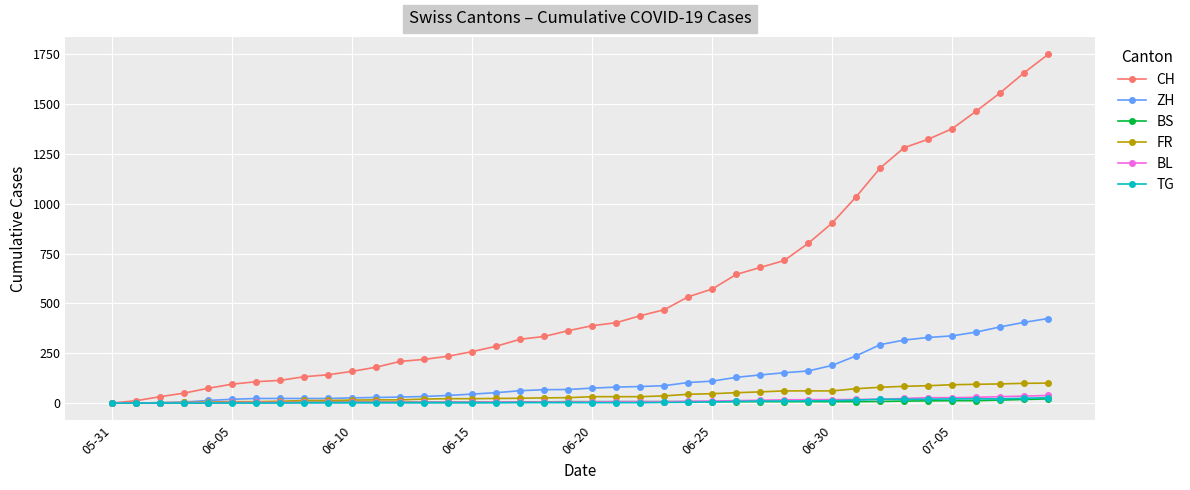

What is the highest value of the CH series?

1749